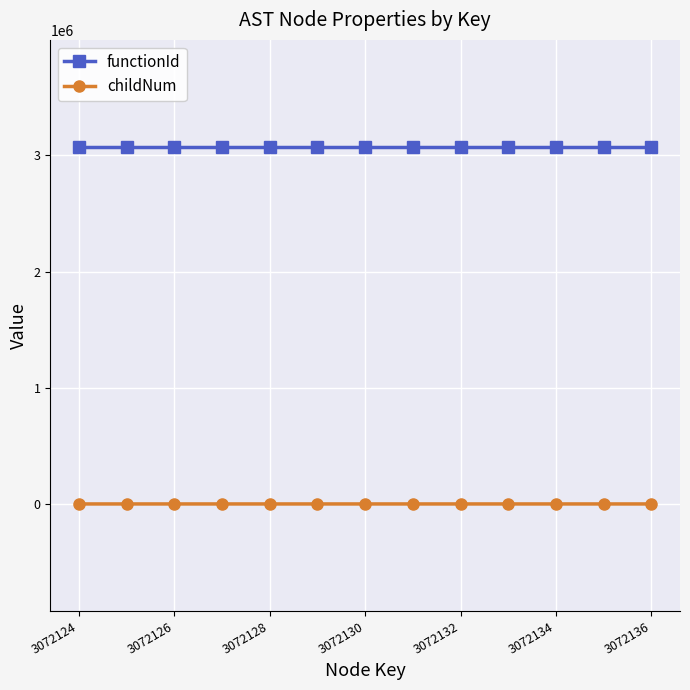

Is it true that functionId equals 3072124 at 3072130?

True